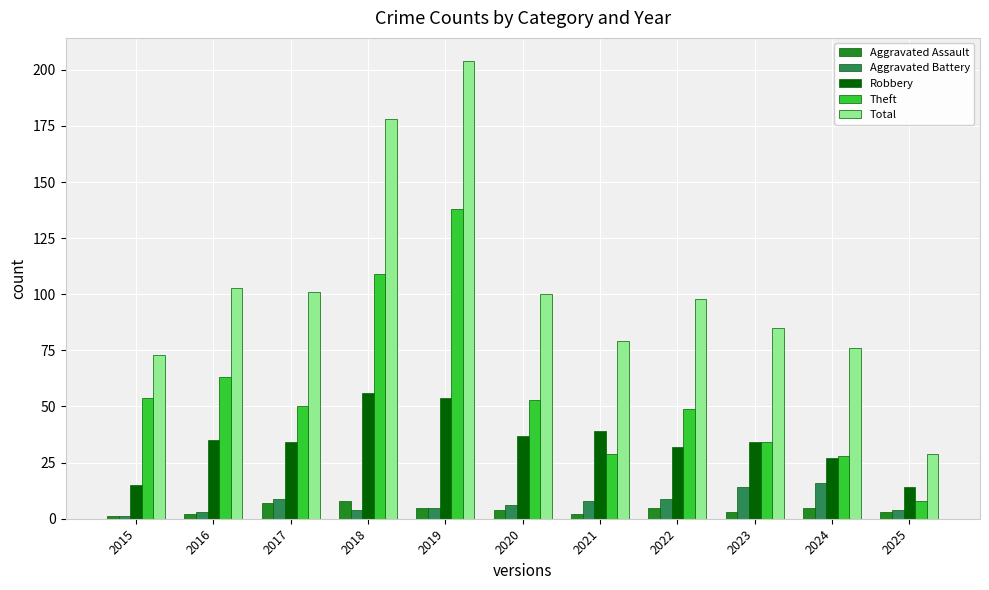

The Total series shows 98 at 2022. True or false?

True